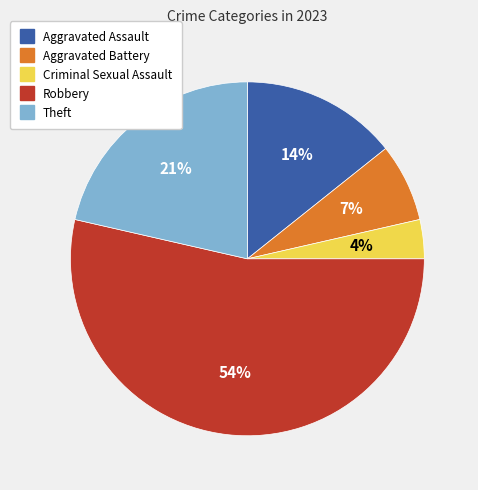

Is it true that Robbery is 54% of the pie?

True